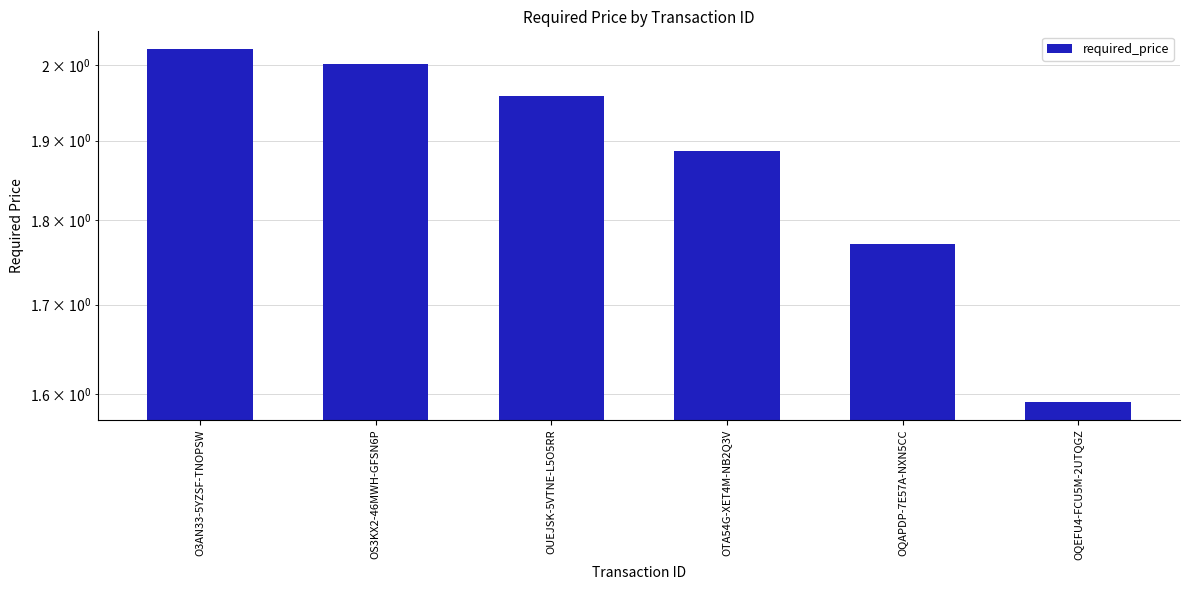

Reading right to left, transcribe all the data shown in this chart.

OQEFU4-FCU5M-2UTQGZ=1.6	OQAPDP-7E57A-NXN5CC=1.8	OTA54G-XET4M-NB2Q3V=1.9	OUEJSK-5VTNE-L5O5RR=2.0	OS3KX2-46MWH-GFSN6P=2.0	O3AN33-5YZSF-TNOPSW=2.0